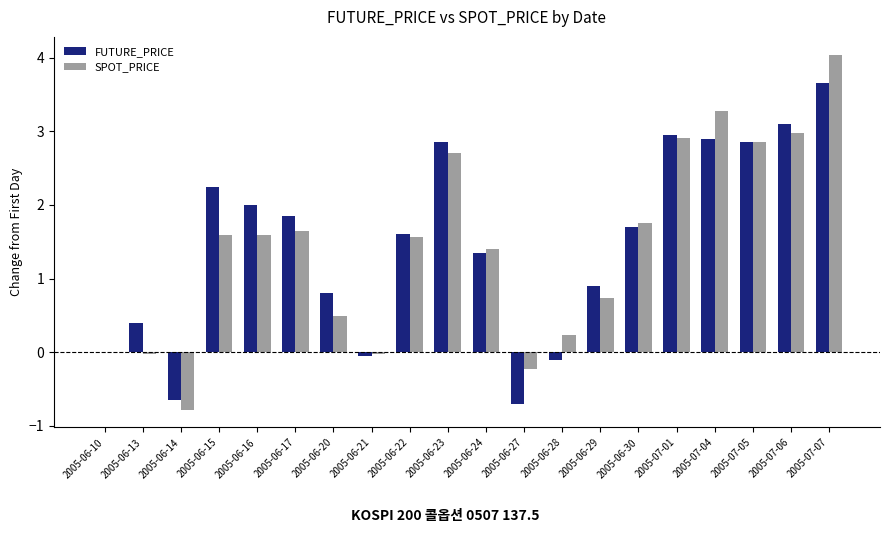

How many groups of bars are there?

20